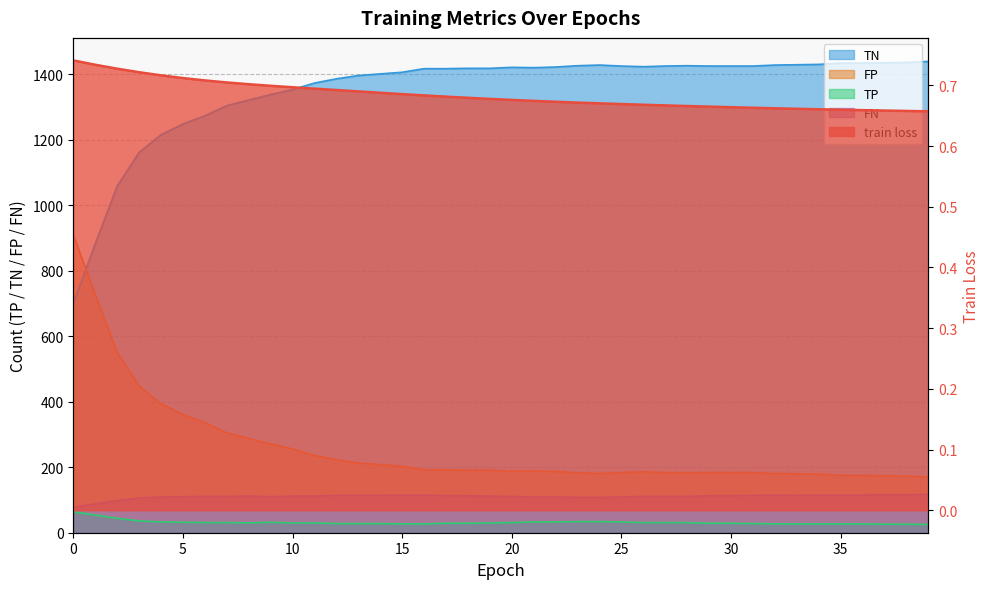

What is the maximum value shown in the chart?

1439.0